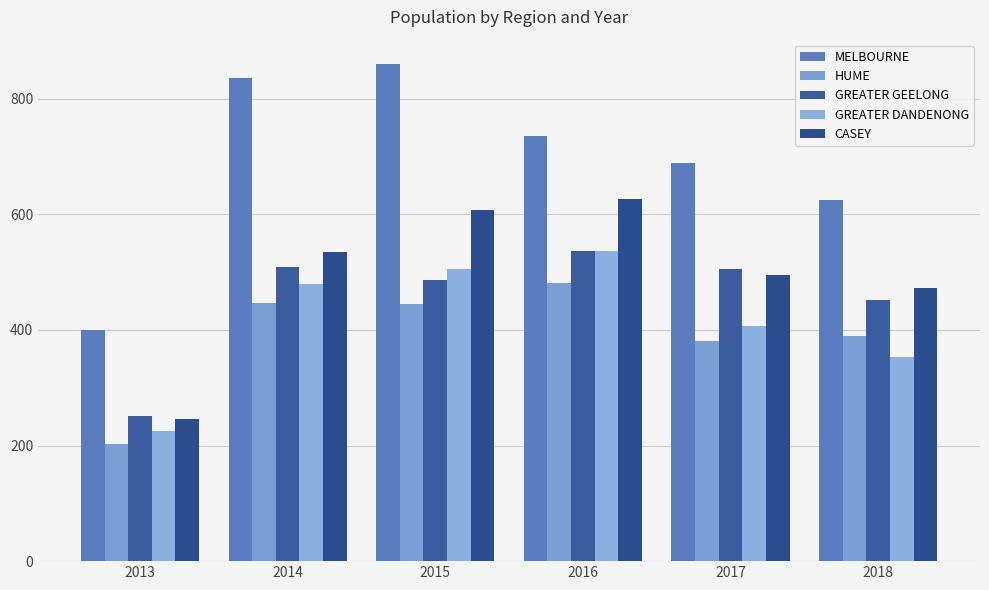

How many categories are shown in the chart?

6